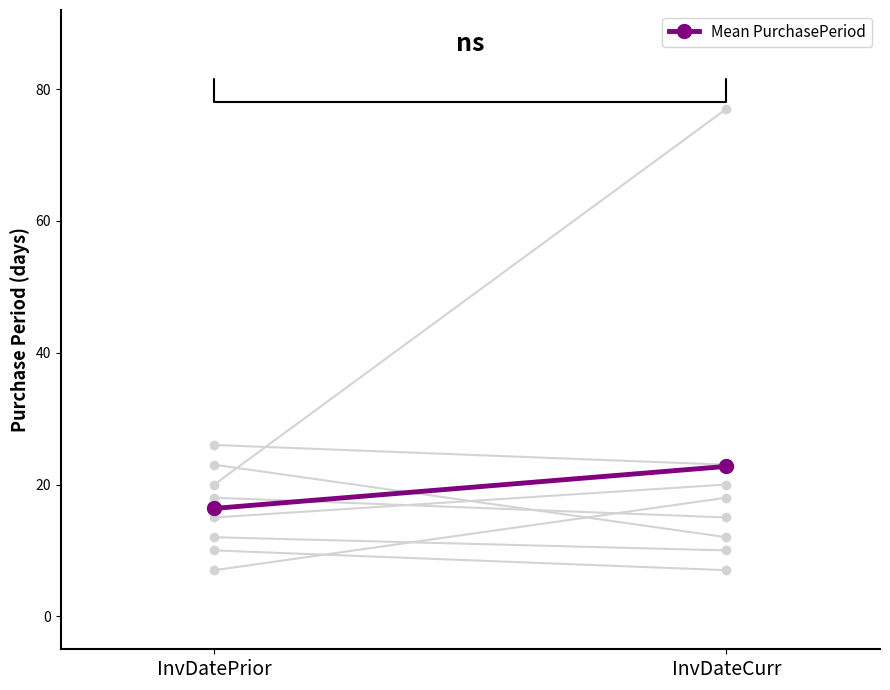

Reading left to right, transcribe all the data shown in this chart.

InvDatePrior=16.4	InvDateCurr=22.8